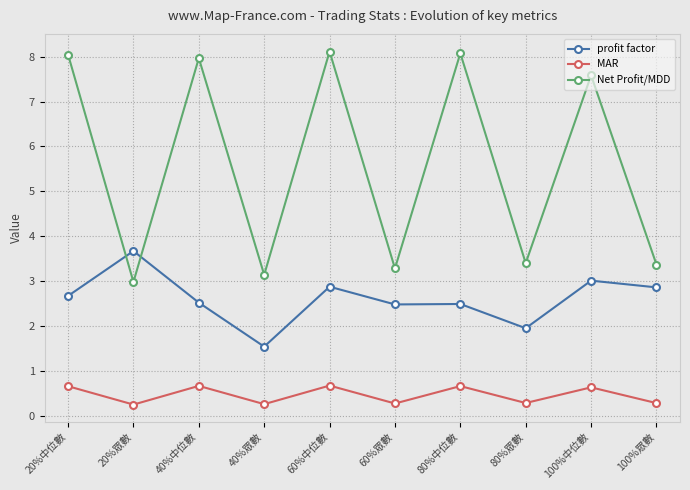

What is the label of the 4th point from the right?

80%中位數